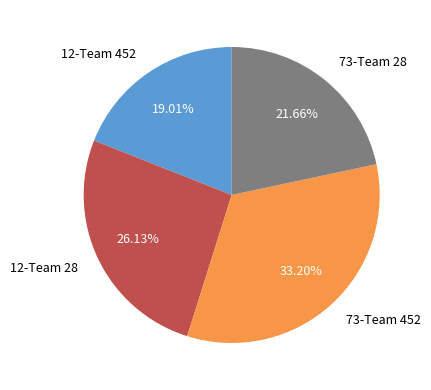

Is the sum of 12-Team 28 and 73-Team 452 greater than half?

Yes